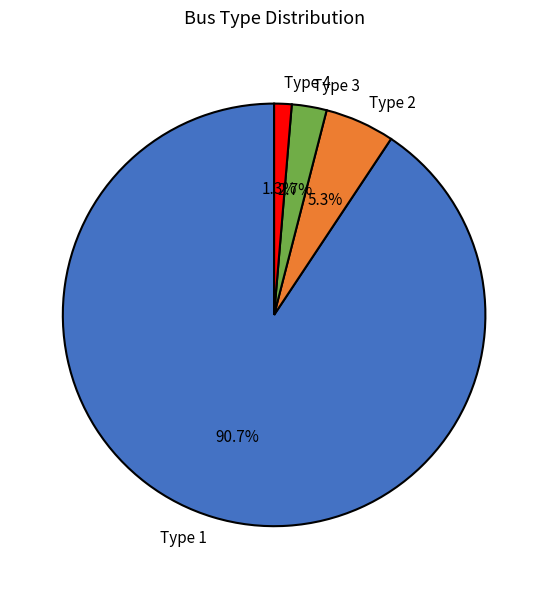

To the nearest percent, what is the average slice percentage?

25%